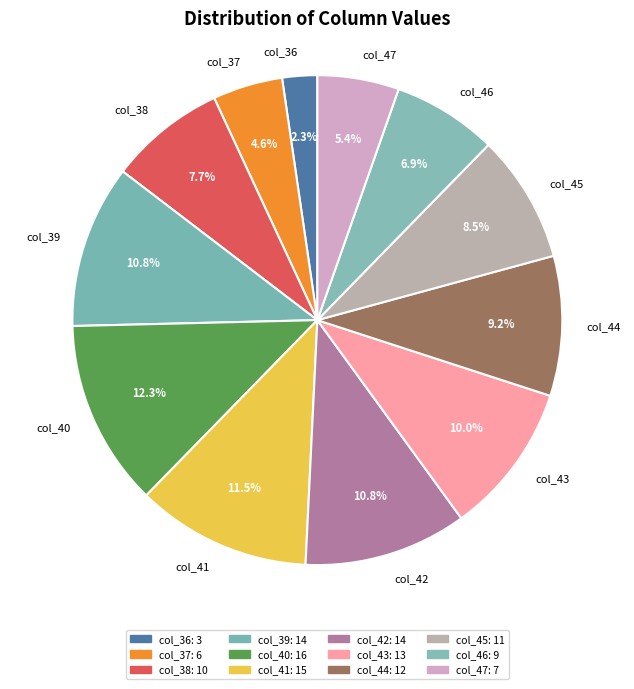

Is there any slice that represents more than half of the pie?

No